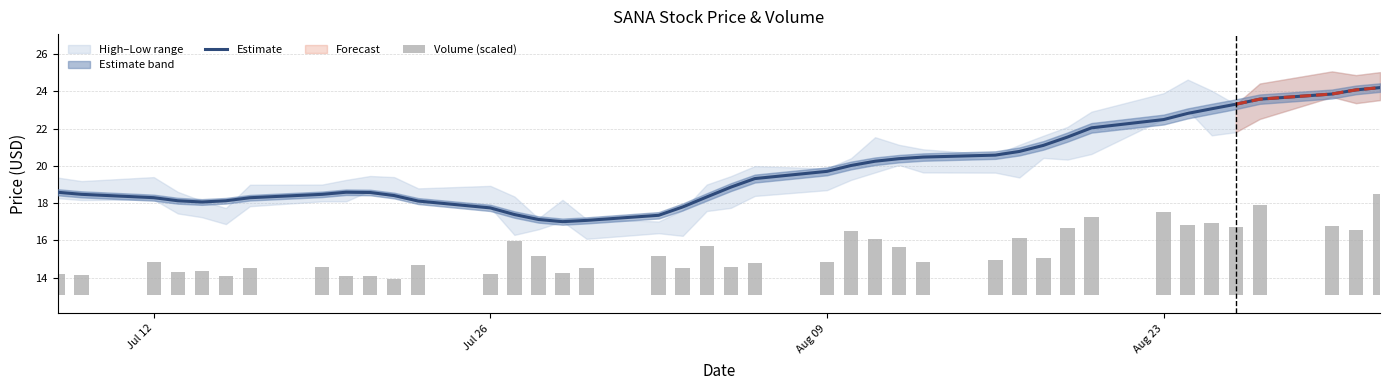

What is the highest value of the Estimate series?

24.2